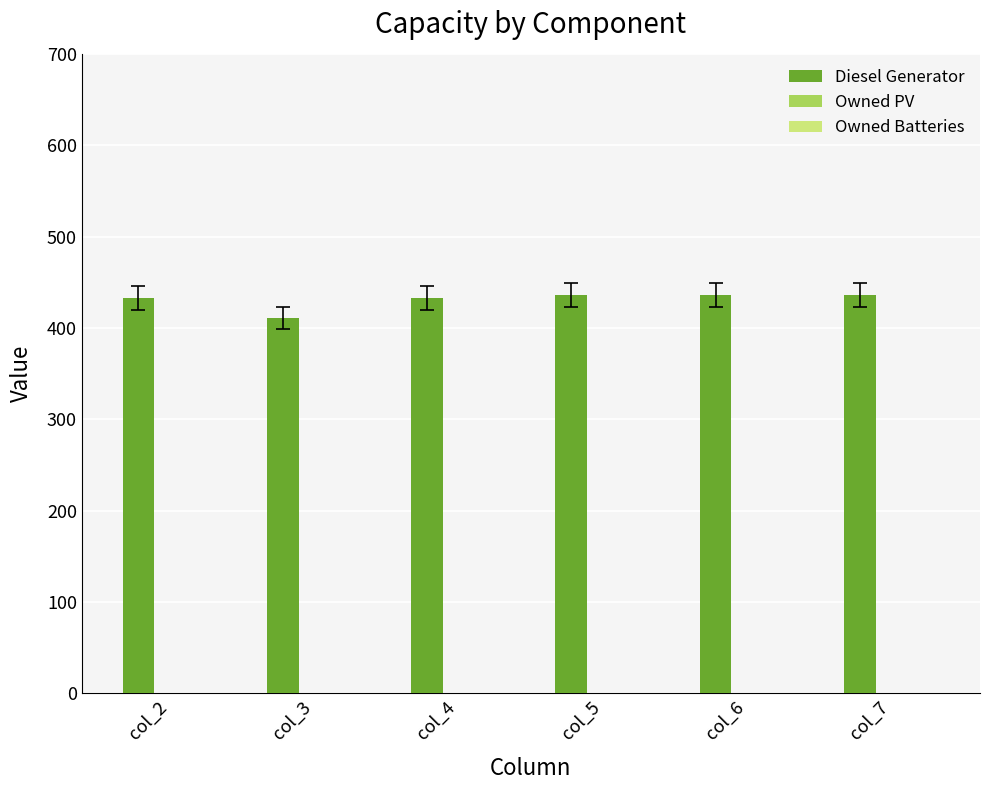

Are the bars horizontal?

No